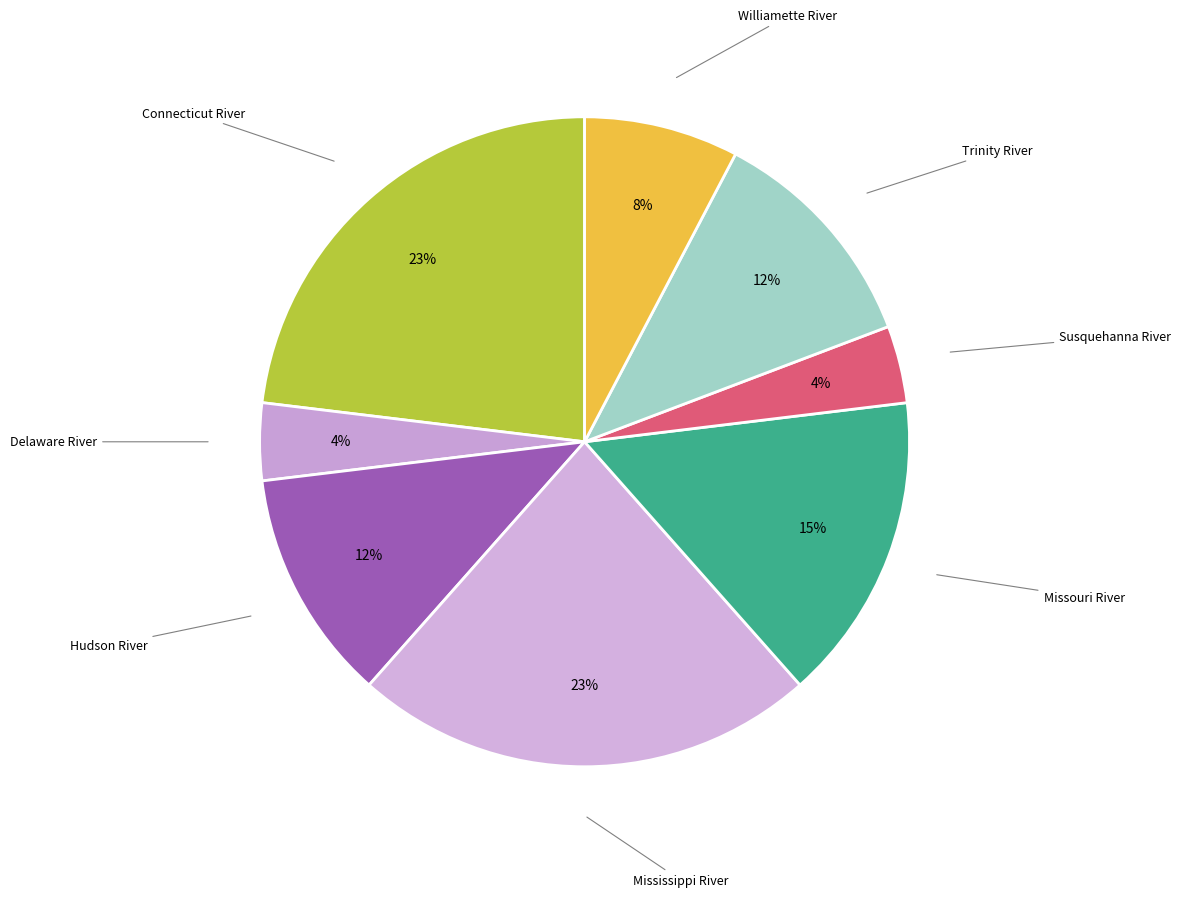

Which slice is the smallest?

Delaware River